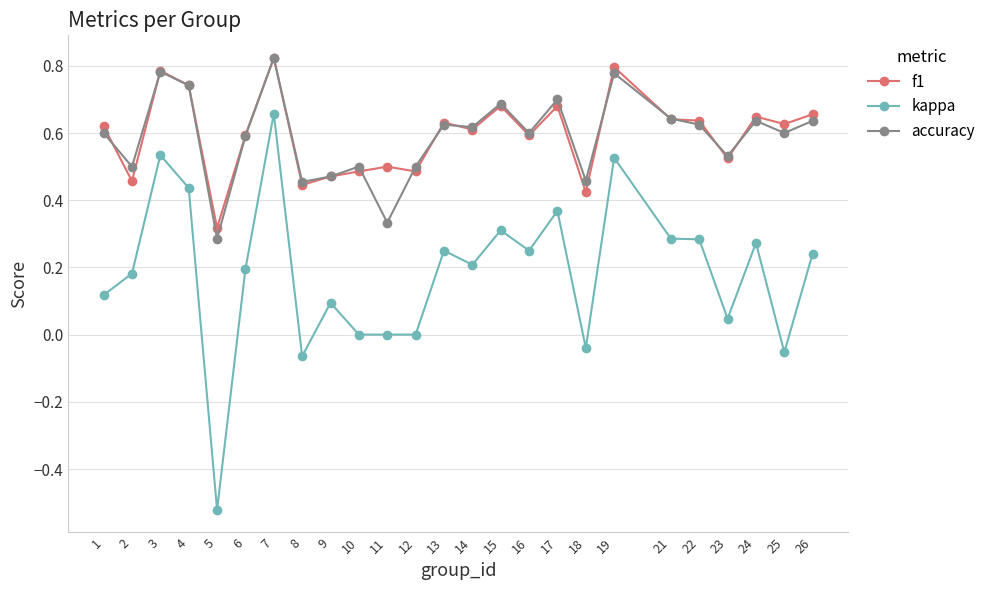

True or false: kappa has more than 0 points higher than both neighbors.

True